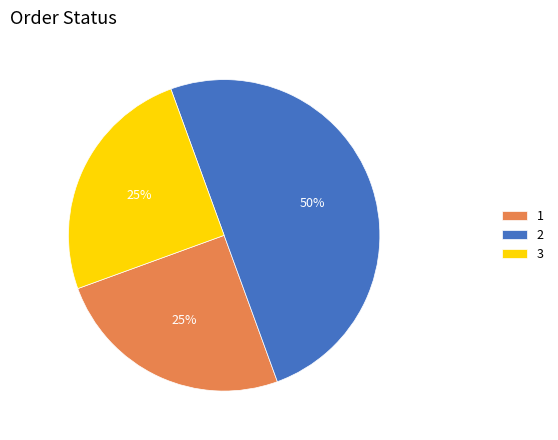

To the nearest percent, what is the combined percentage of 1 and 3?

50%